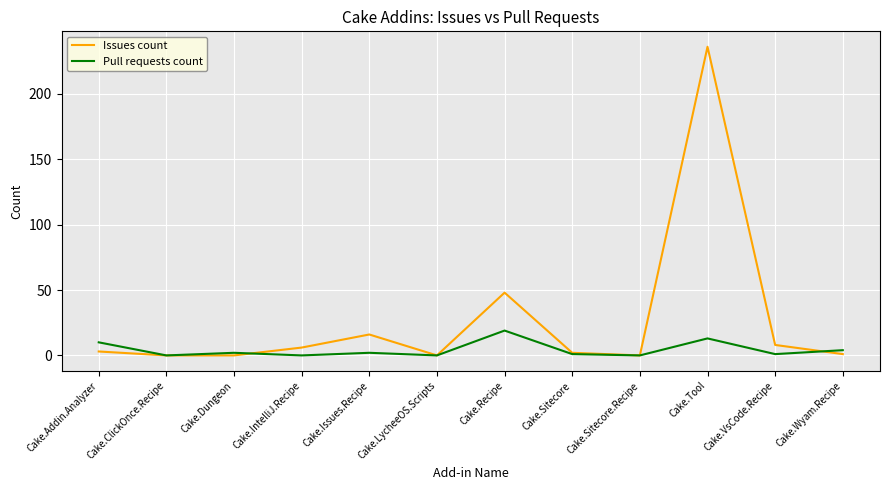

Is it true that Pull requests count equals 19 at Cake.Recipe?

True